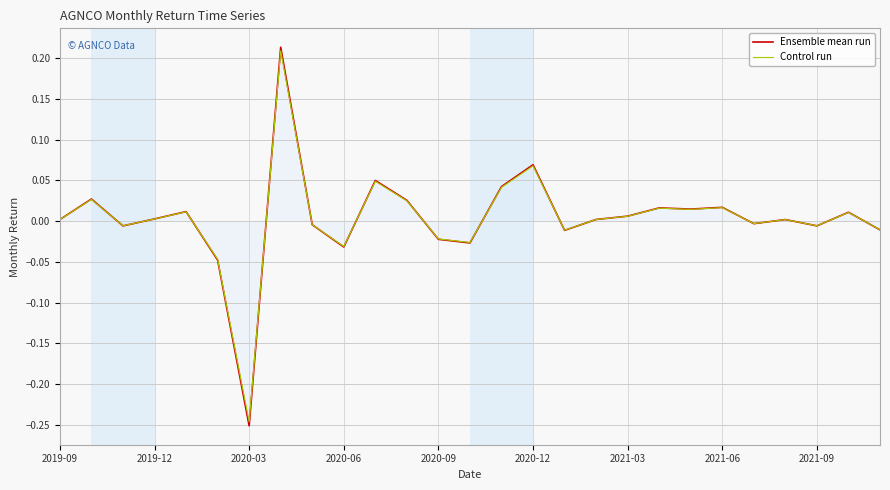

Which series has the largest range (max minus min)?

Ensemble mean run